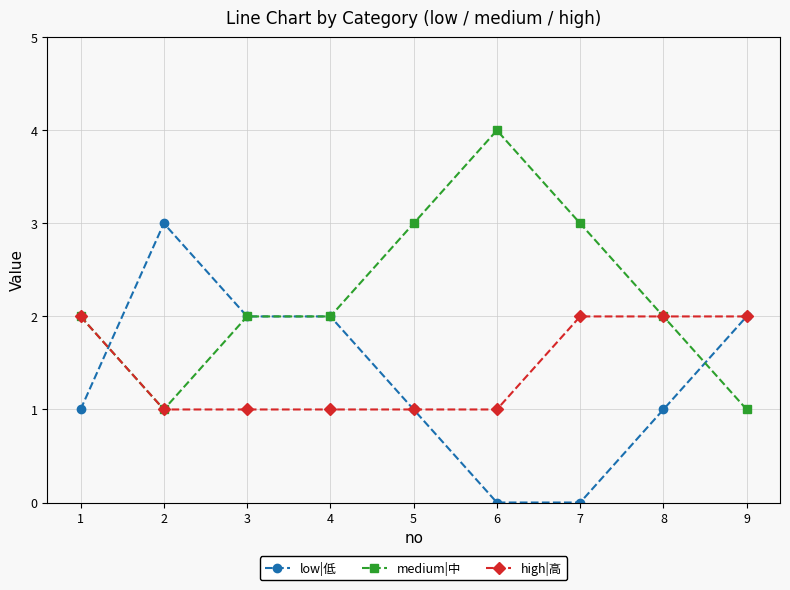

How many distinct data groups are displayed?

3